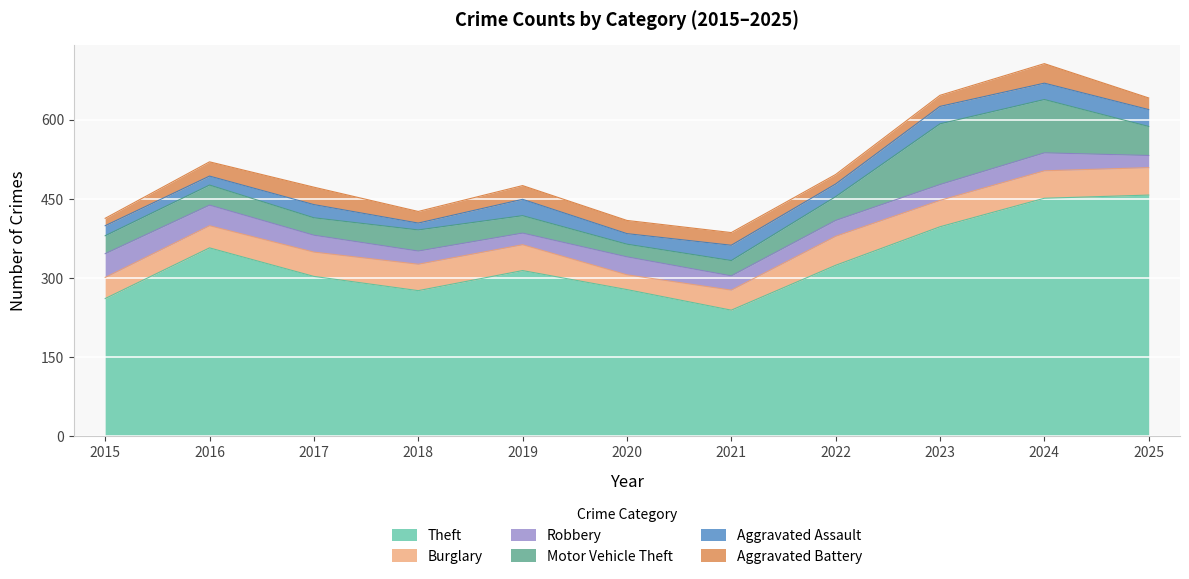

What is the total value across all series at 2025?

641